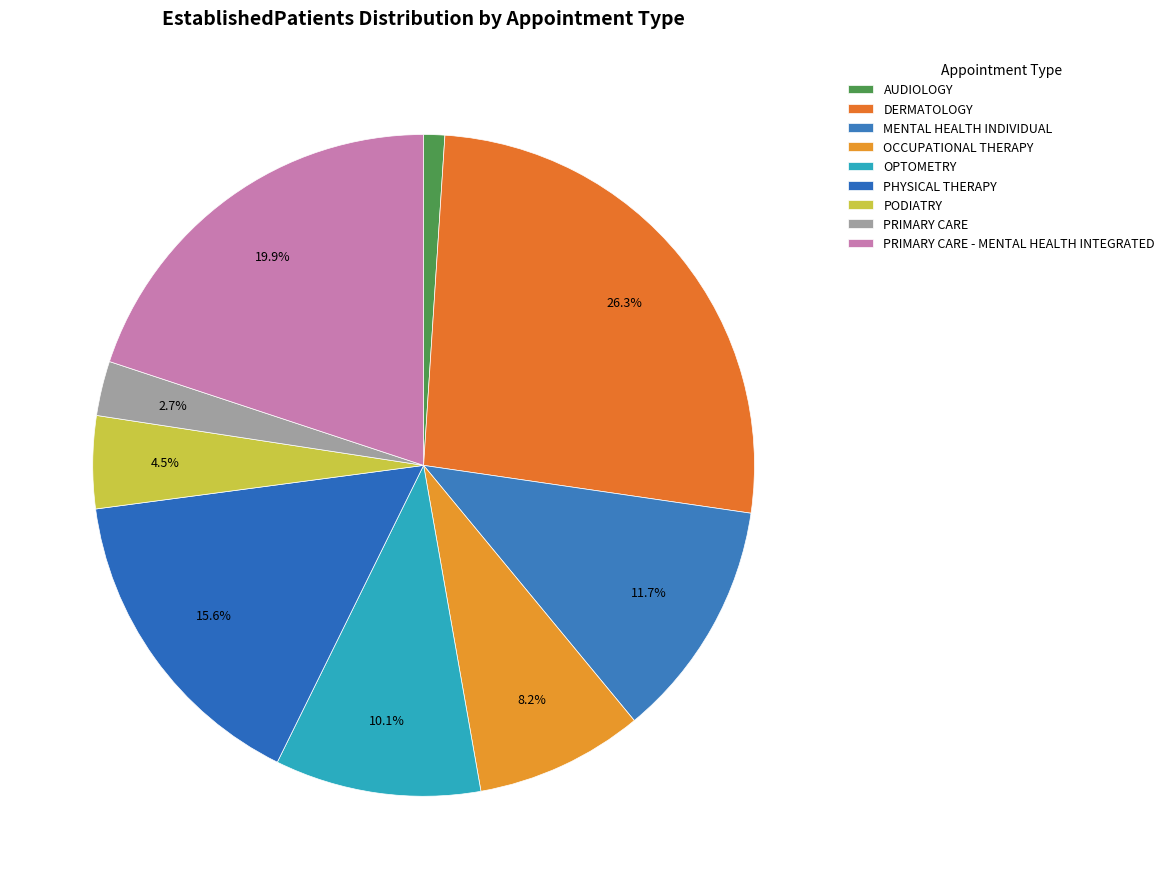

Between PODIATRY and PHYSICAL THERAPY, which is larger?

PHYSICAL THERAPY